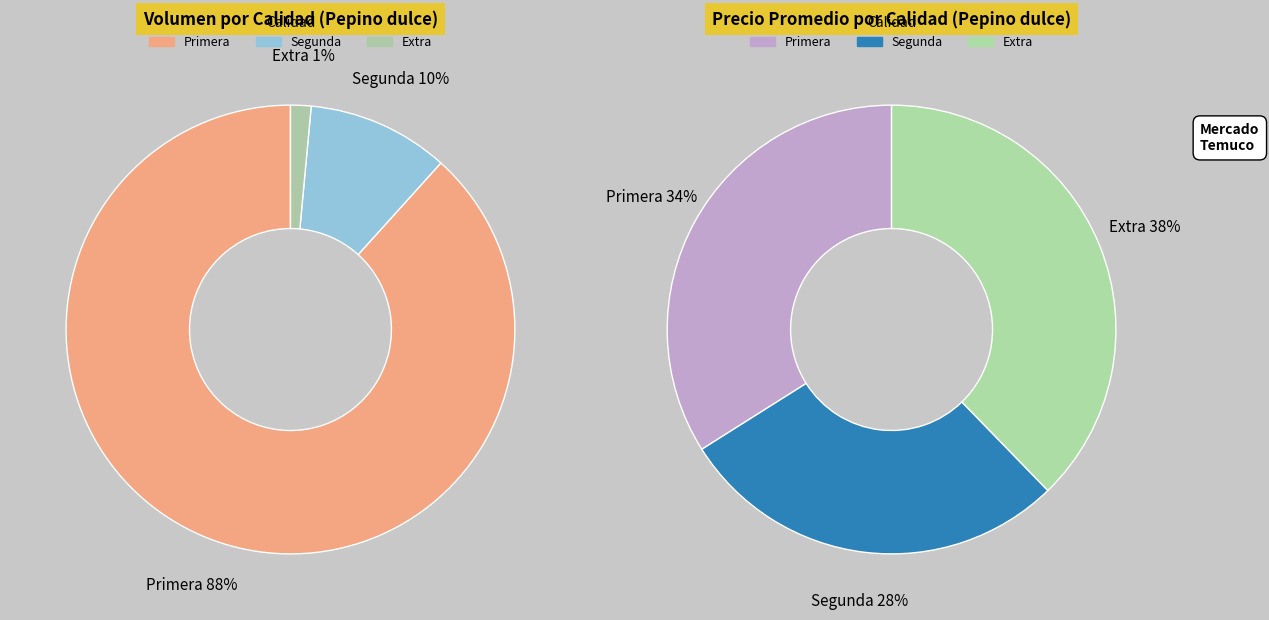

Is it true that Extra is 38% of the pie?

True